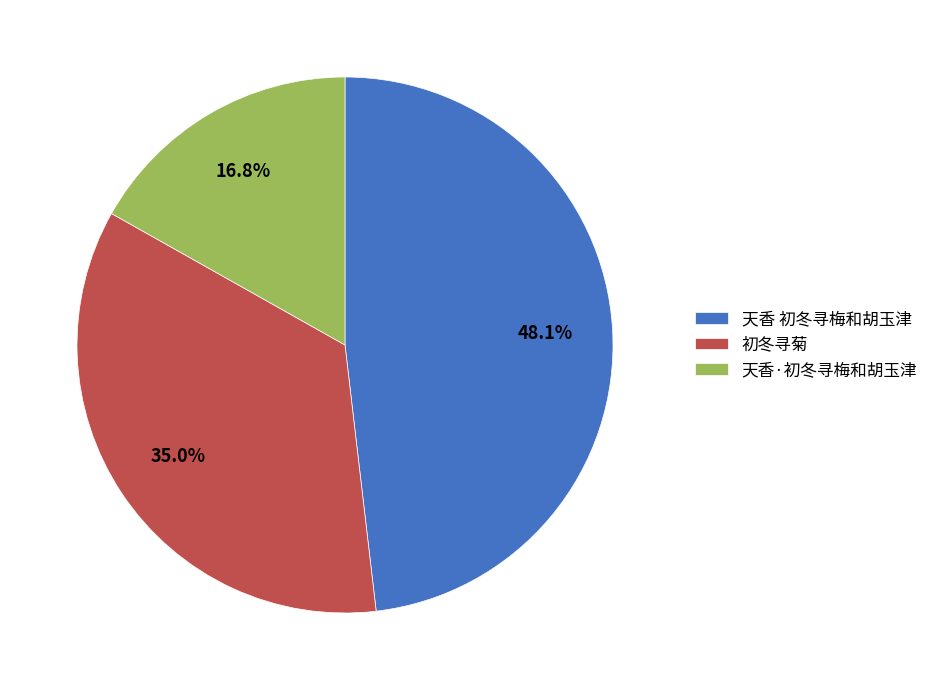

Is 初冬寻菊 the majority of the pie?

No